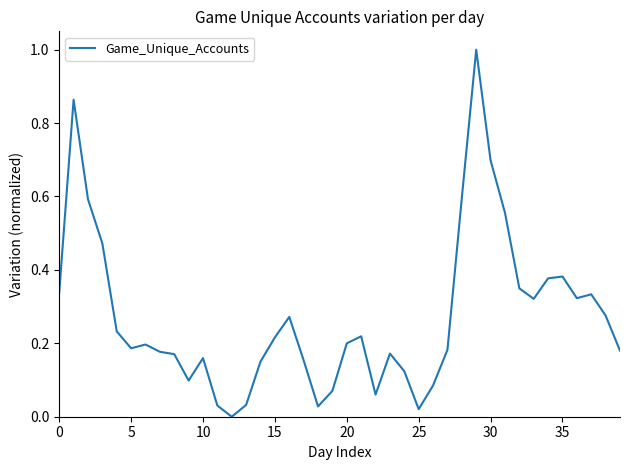

What is the difference between the maximum and minimum values?

1.0